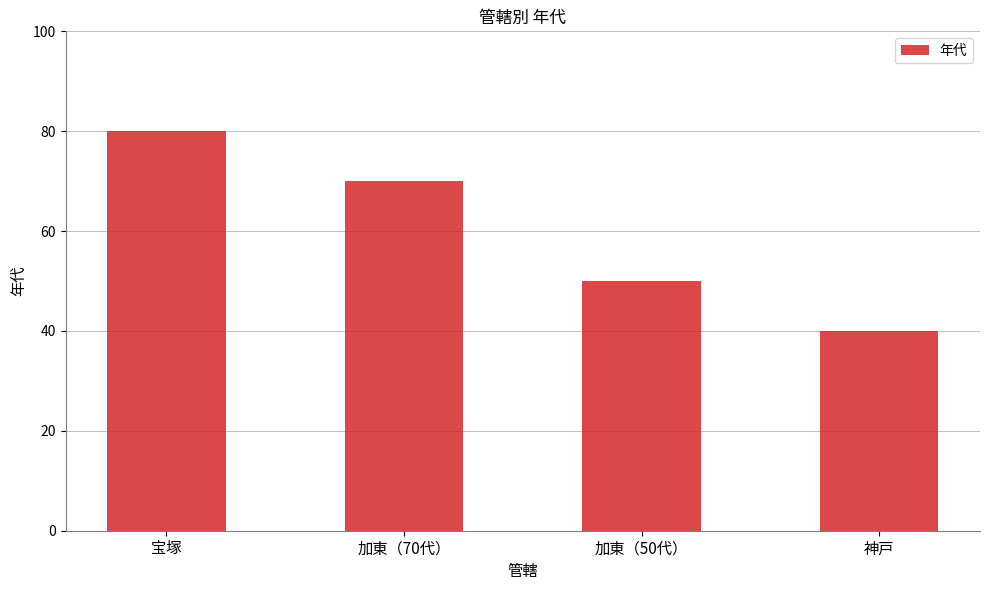

What is the maximum value shown in the chart?

80